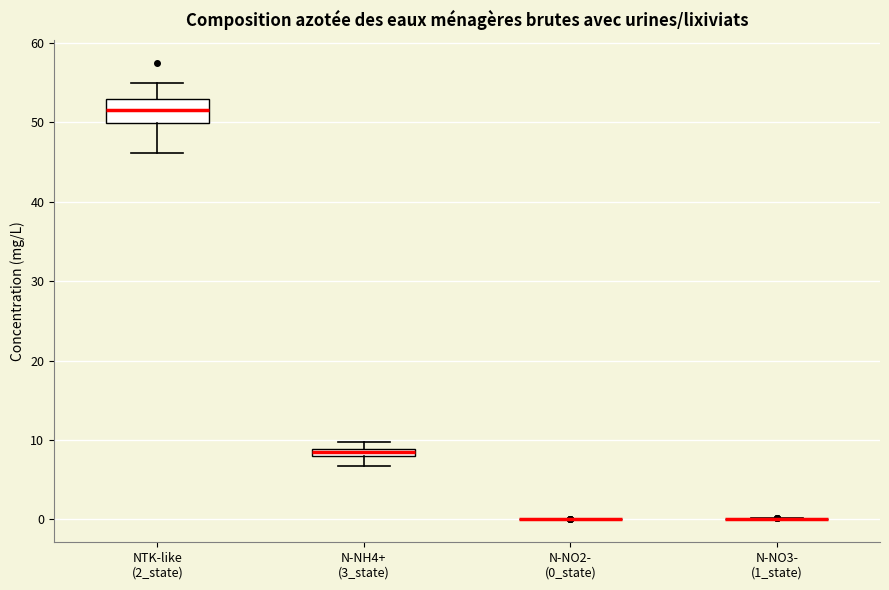

Where is the lower edge of the box for NTK-like (2_state) on the y-axis? The values are not printed on the chart, so give them approximately, as read against the axis.

50